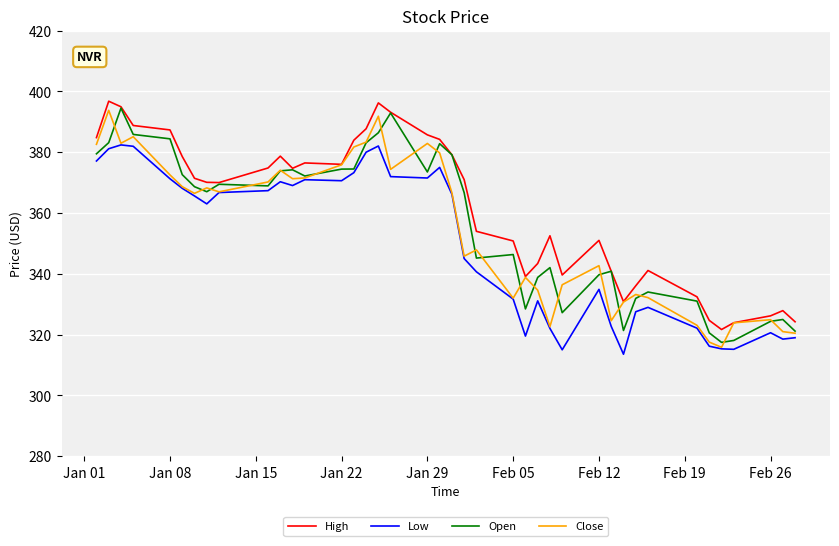

Count the number of data series in this chart.

4